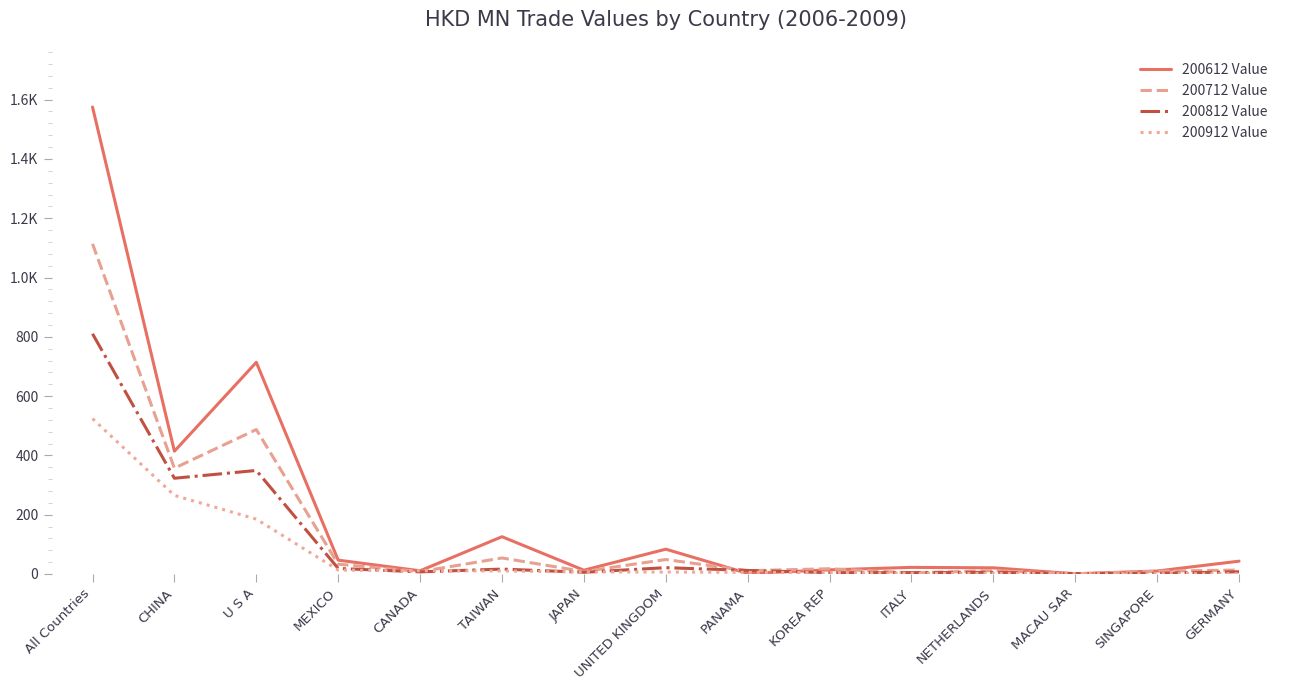

Is this an area chart (filled region under the line)?

No